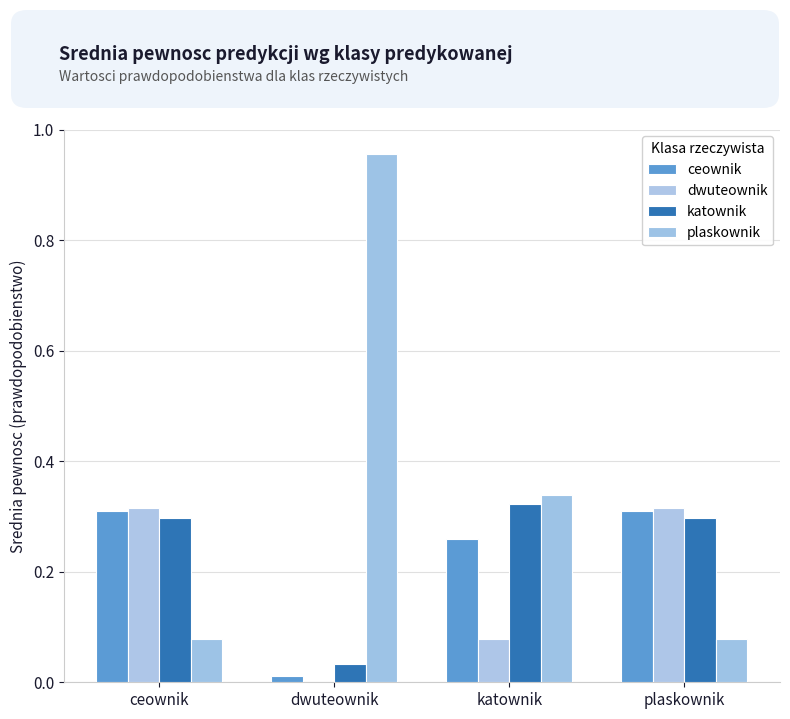

Does the chart contain stacked bars?

No